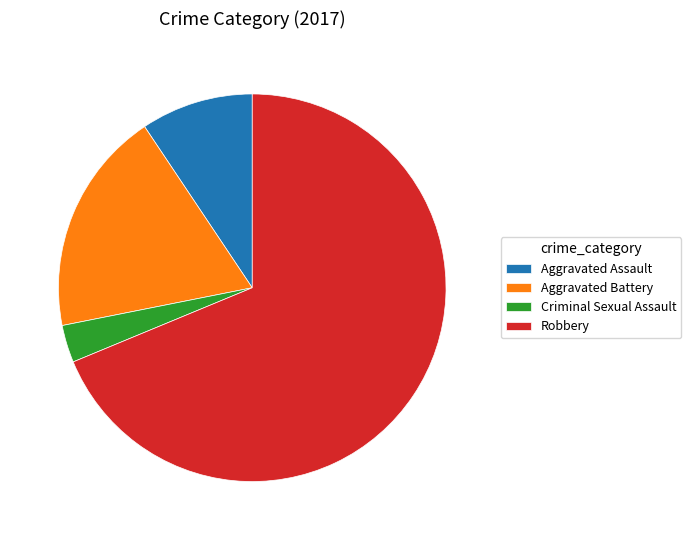

The Aggravated Battery slice represents 19% of the pie. True or false?

True